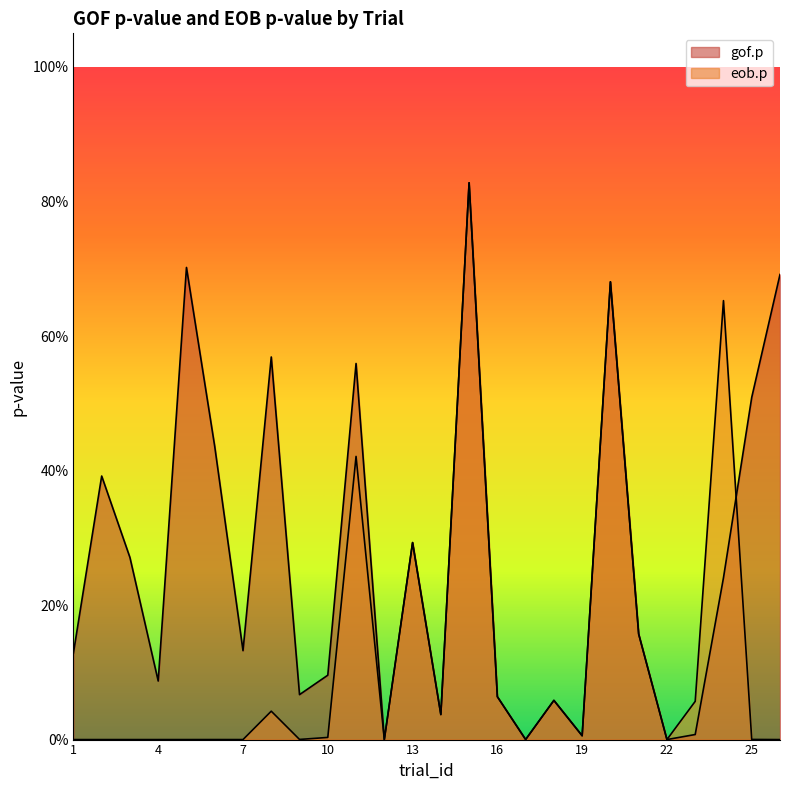

In gof.p, how many points are lower than both neighbors (excluding endpoints)?

8